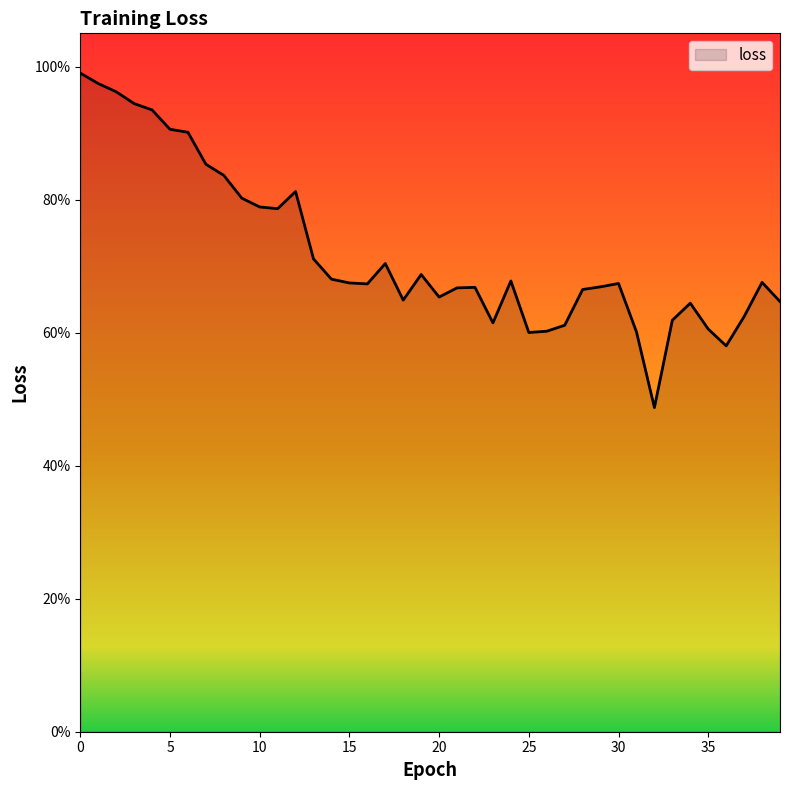

Is this an area chart (filled region under the line)?

Yes